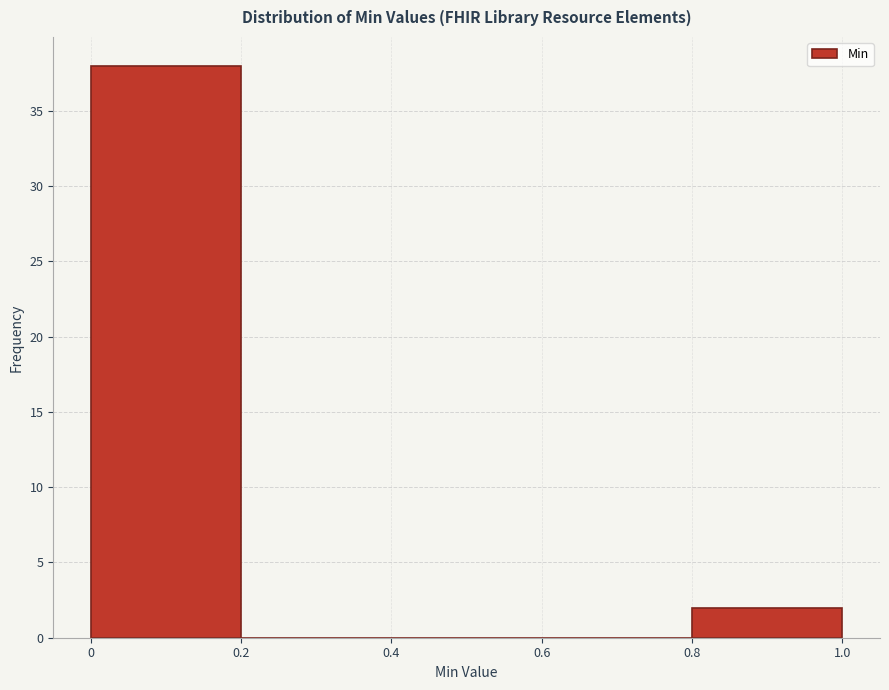

Reading left to right, list every bar in this chart as the range it spans on the x-axis followed by its height. The values are not printed on the chart, so give them approximately, as read against the axis.

0 to 0.2: 38
0.2 to 0.4: 0
0.4 to 0.6: 0
0.6 to 0.8: 0
0.8 to 1.0: 2